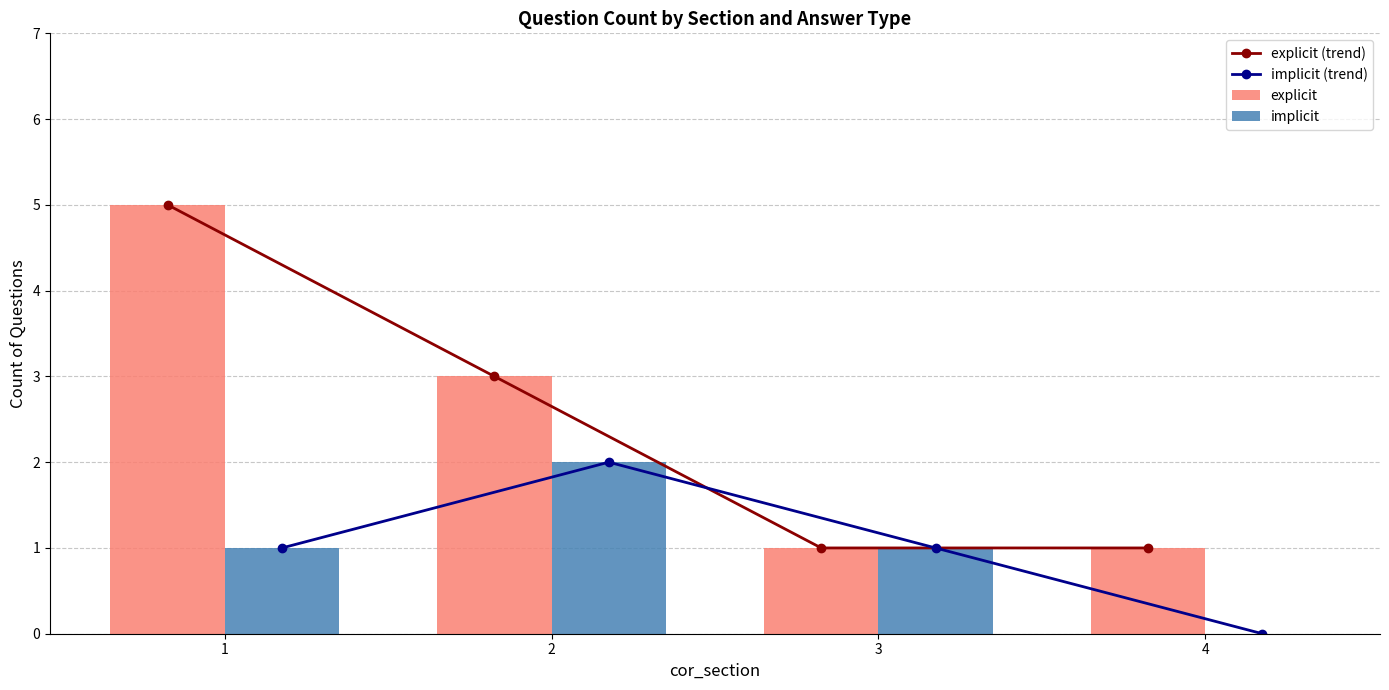

Which series has the largest total across all categories?

explicit (trend)